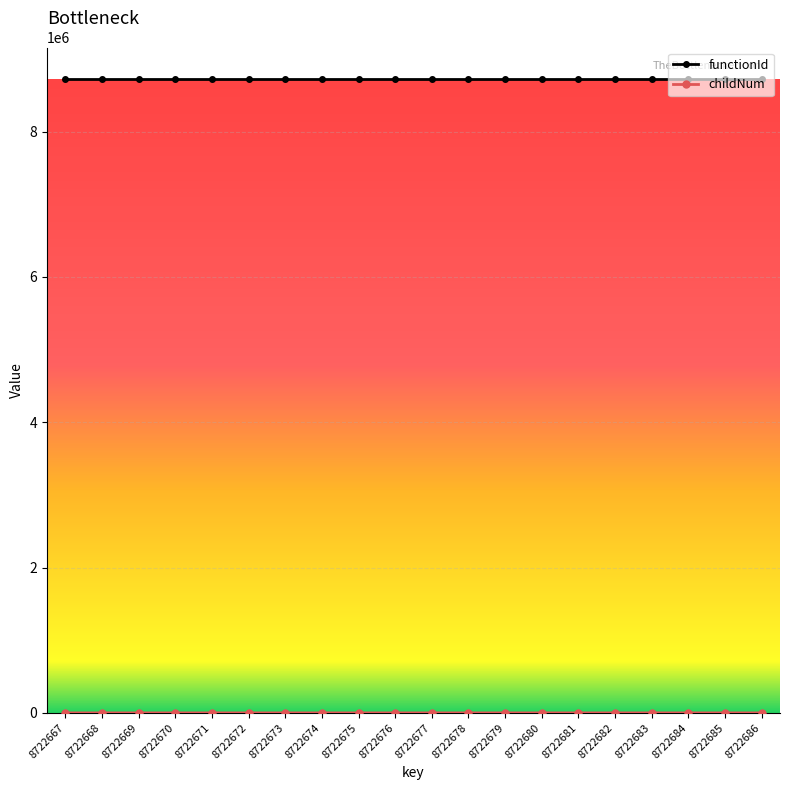

What is the average value of the functionId series?

8722666